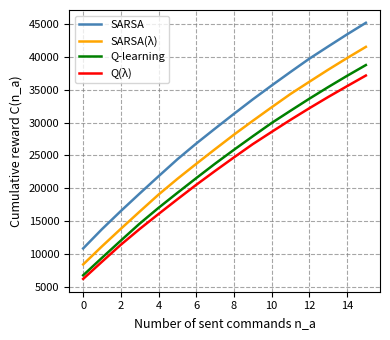

List the series in order of their overall mean, lowest first.

Q(λ), Q-learning, SARSA(λ), SARSA